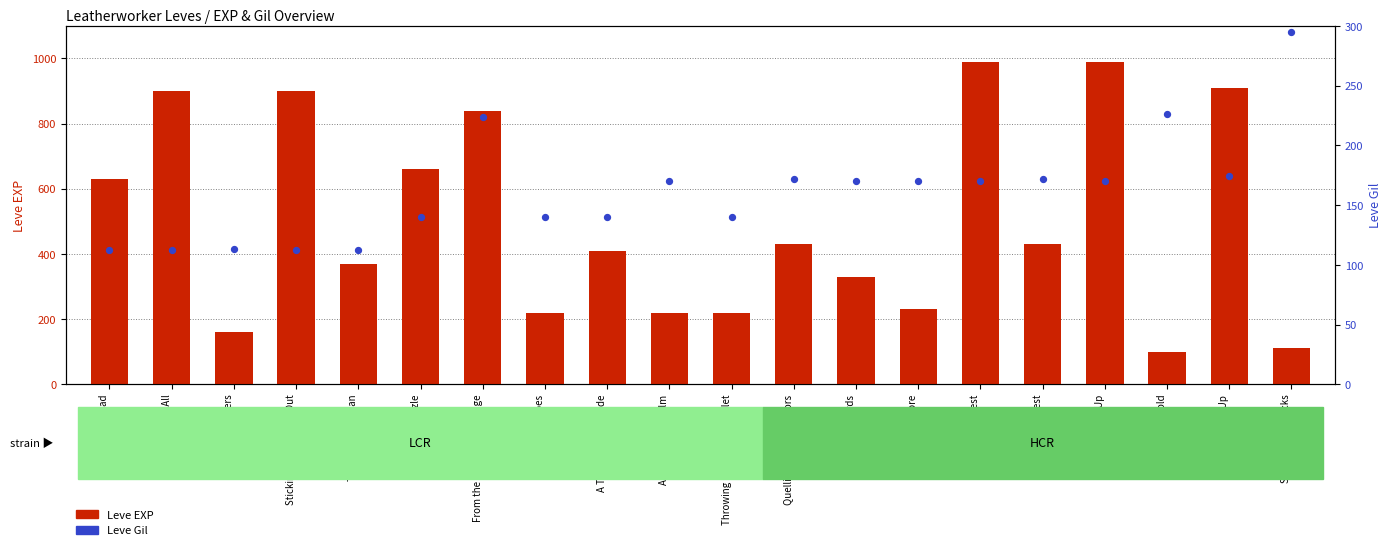

What are all the series names shown in the legend?

Leve EXP, Leve Gil